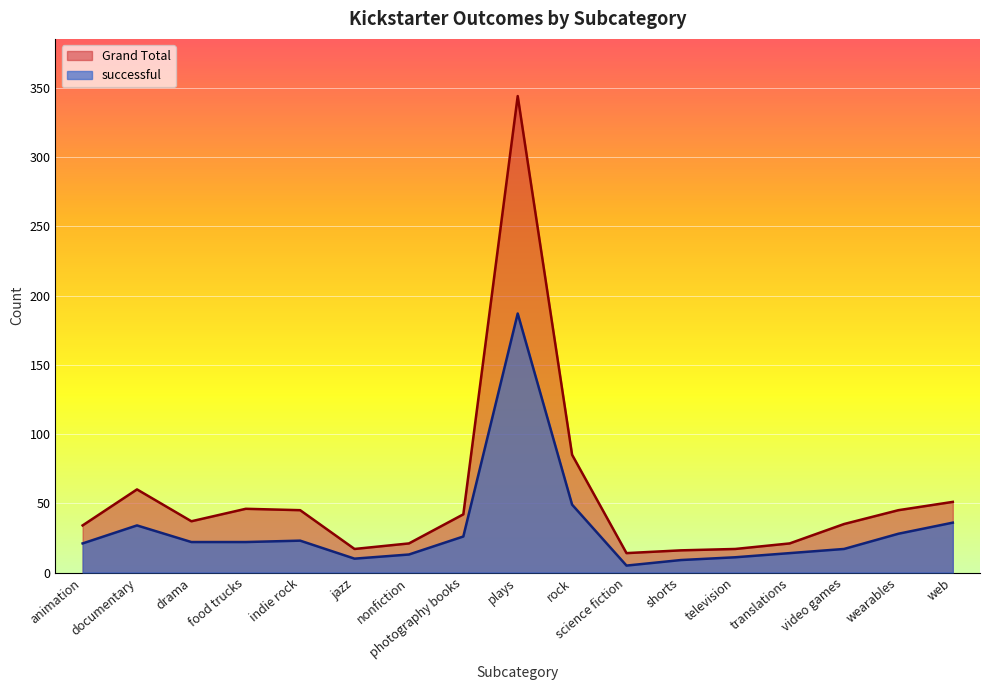

Between drama and indie rock, which series saw the biggest shift?

Grand Total